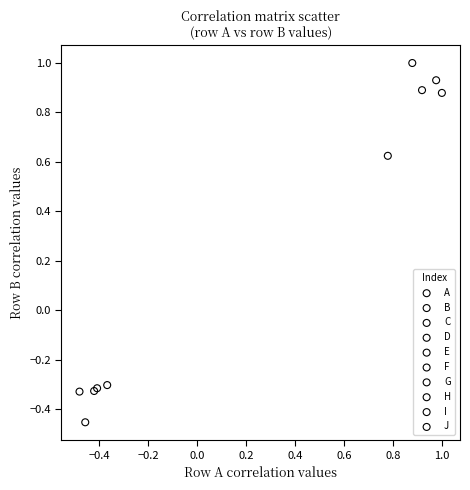

Which series reaches the minimum Y coordinate?

H